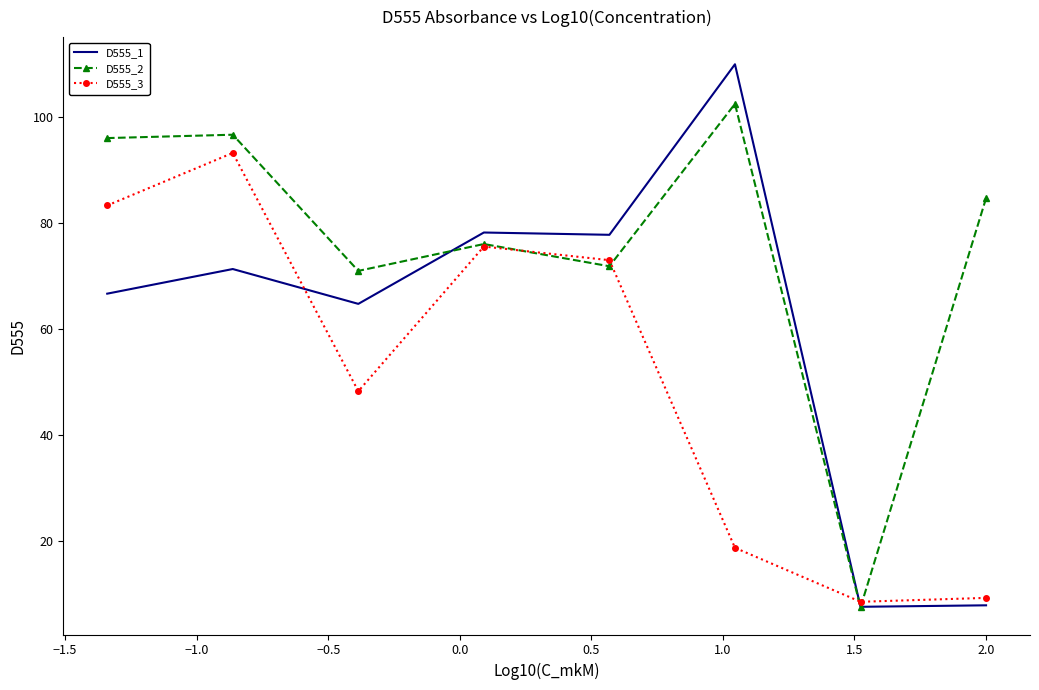

How many interior local valleys does the D555_1 series have?

3